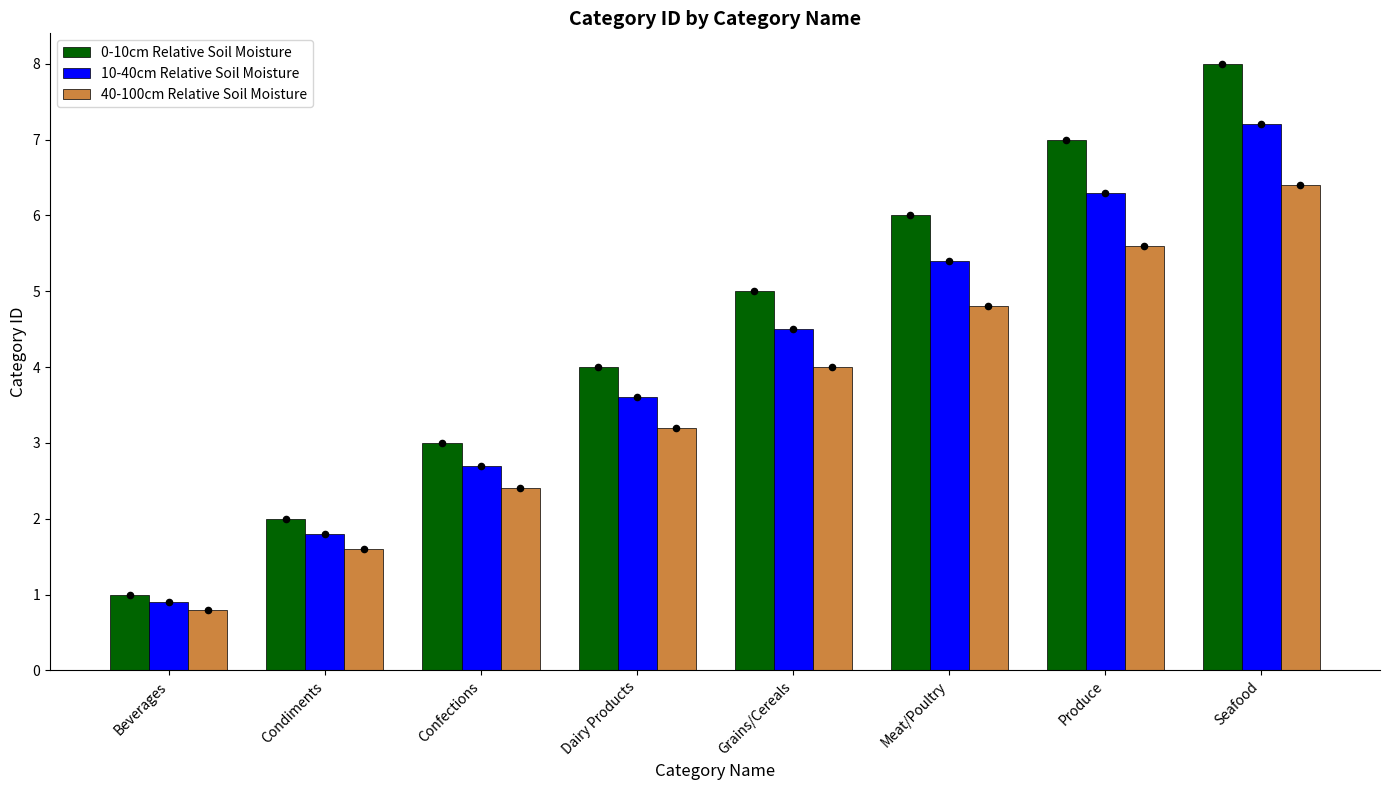

At which category is the sum across all series the highest?

Seafood